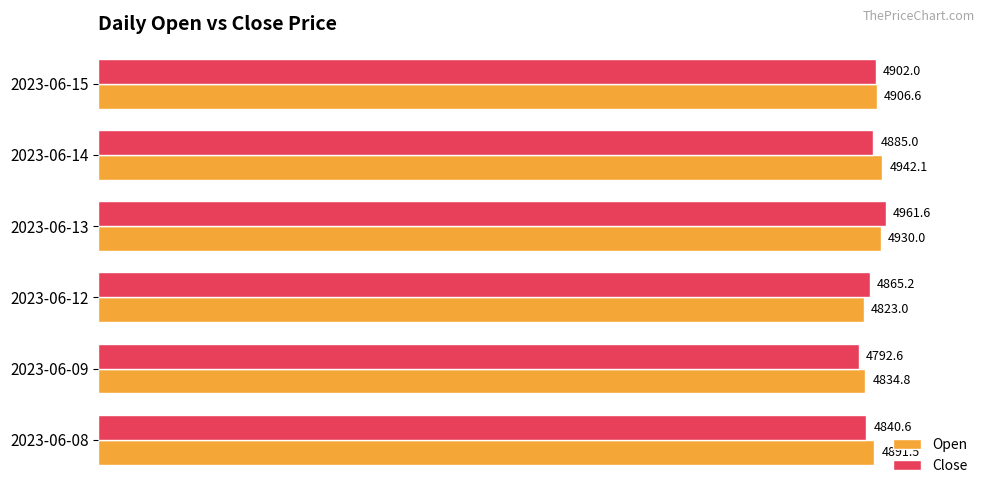

What is the difference between the maximum and minimum values in the Close series?

169.0